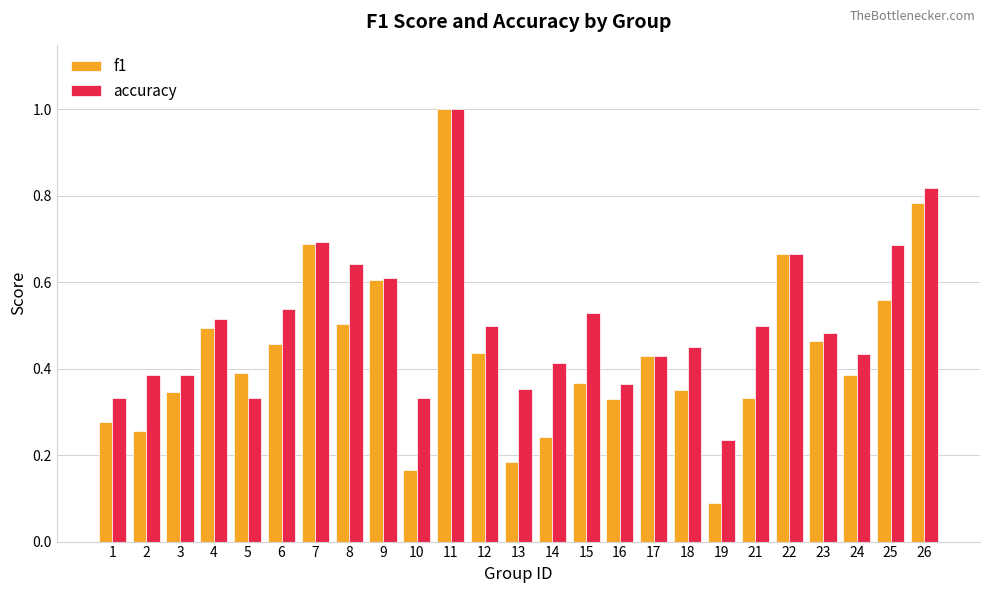

What is the total value across all series at 4?

1.0